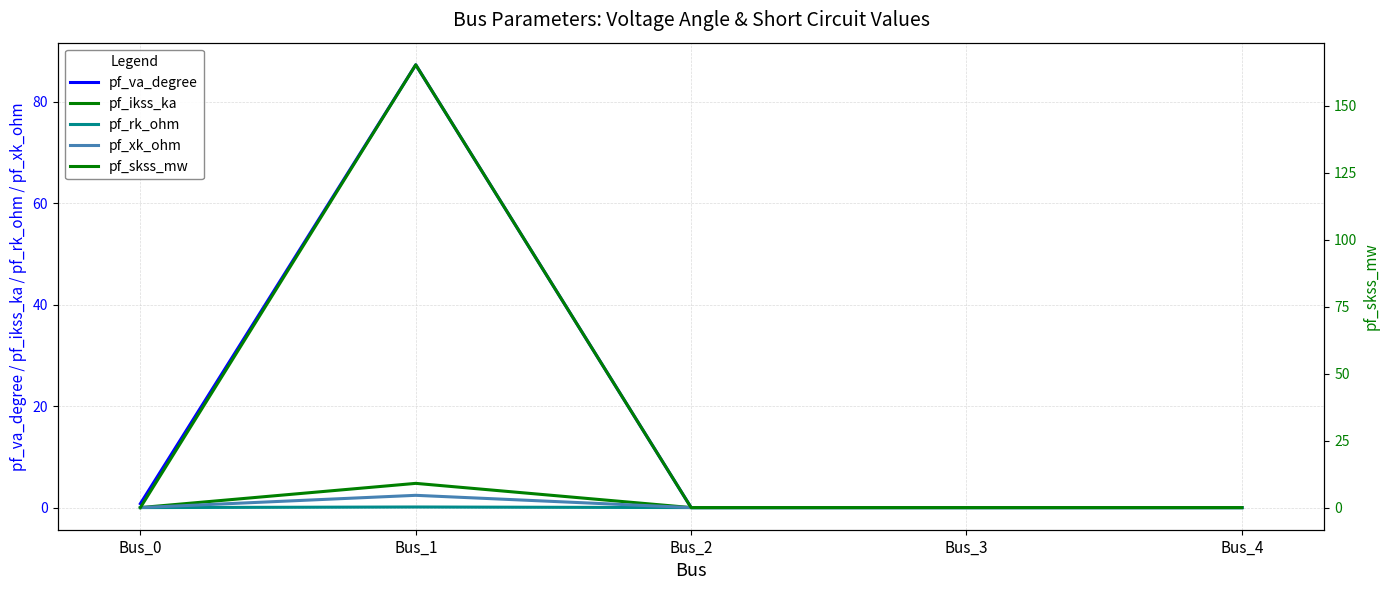

True or false: pf_rk_ohm and pf_skss_mw intersect in this chart.

False